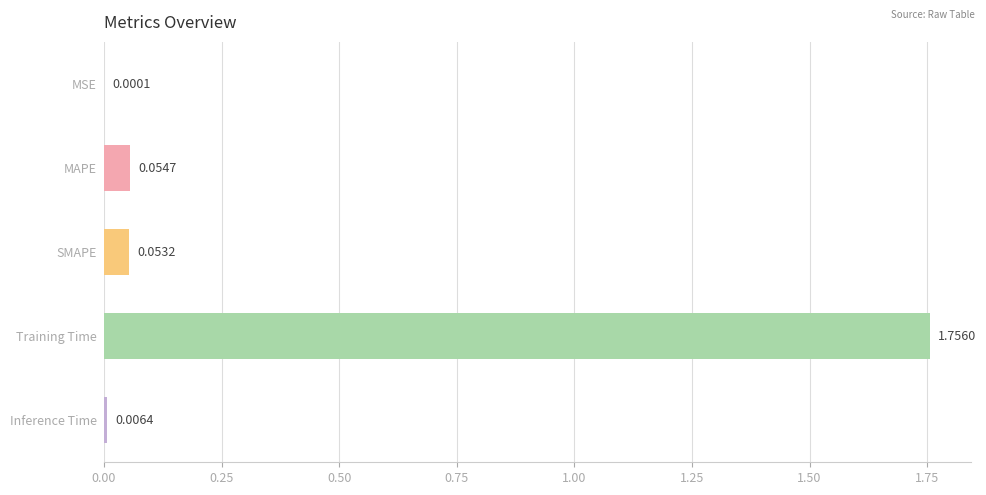

Are the bars horizontal?

Yes